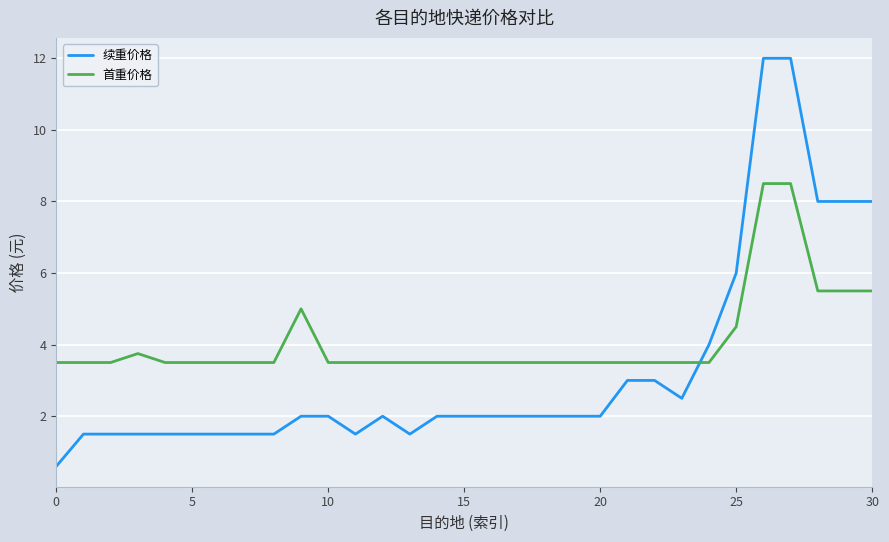

List the series in order of their overall mean, highest first.

首重价格, 续重价格